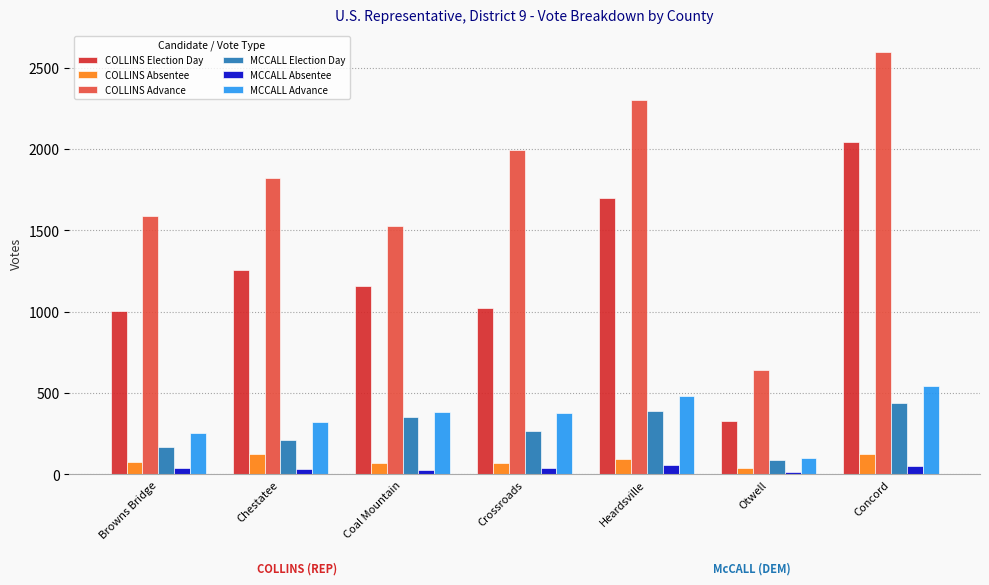

The value of COLLINS Election Day at Coal Mountain is 1160. True or false?

True